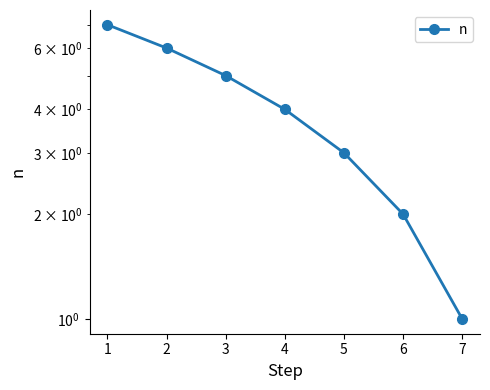

What is the difference between the maximum and minimum values?

6